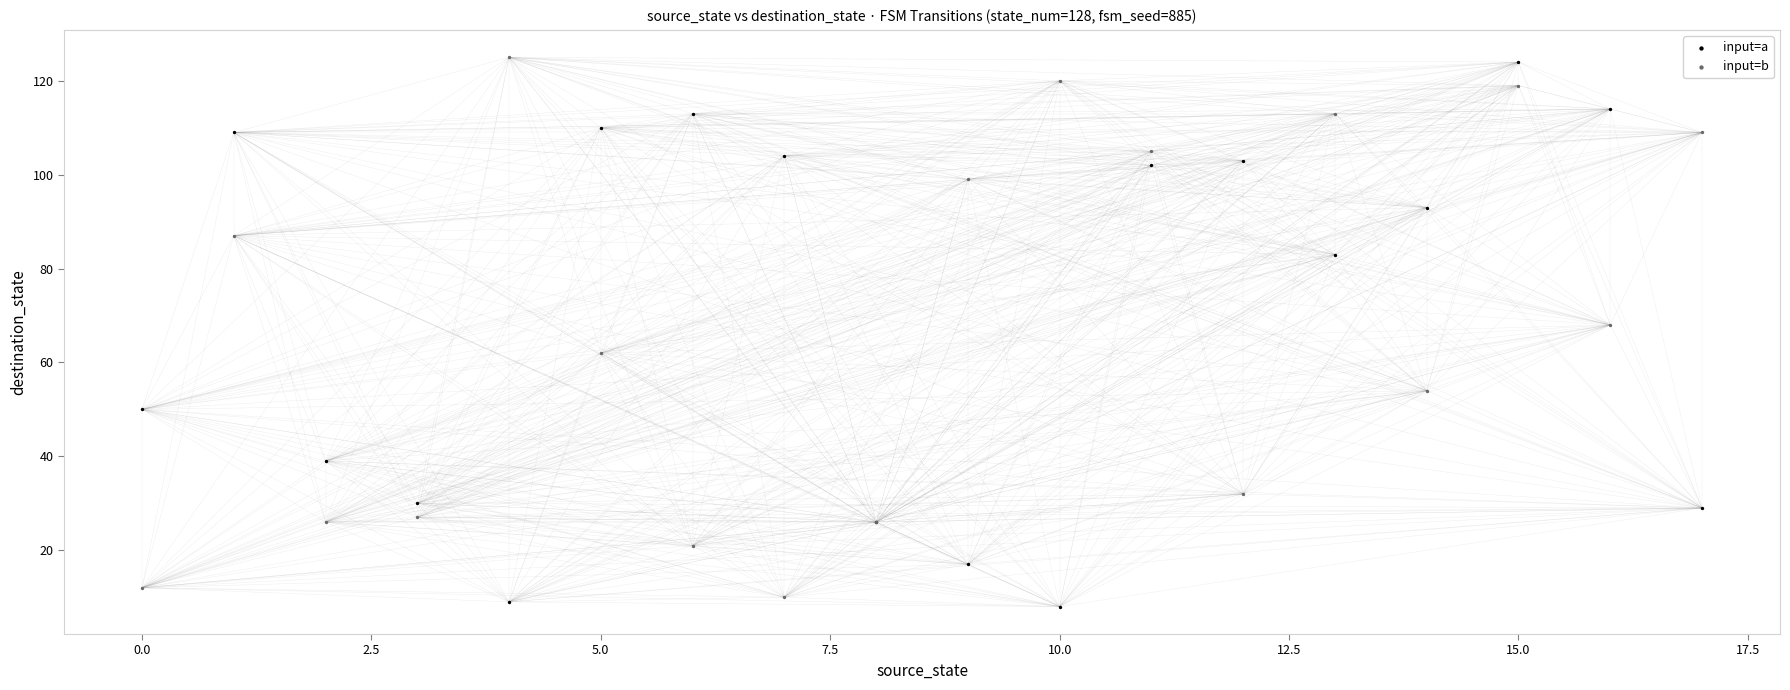

Across all series, what Y value is closest to 66?

68